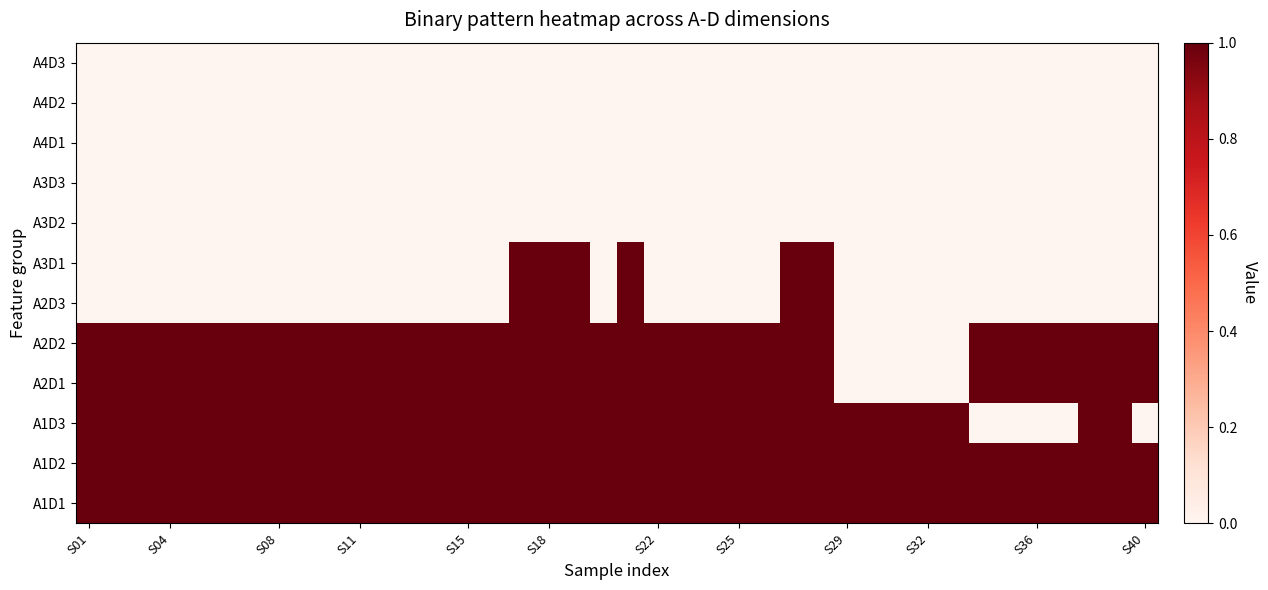

Reading left to right, list all the values displayed in this chart.

A4D3: 0	0	0	0	0	0	0	0	0	0	0	0	0	0	0	0	0	0	0	0	0	0	0	0	0	0	0	0	0	0	0	0	0	0	0	0	0	0	0	0
A4D2: 0	0	0	0	0	0	0	0	0	0	0	0	0	0	0	0	0	0	0	0	0	0	0	0	0	0	0	0	0	0	0	0	0	0	0	0	0	0	0	0
A4D1: 0	0	0	0	0	0	0	0	0	0	0	0	0	0	0	0	0	0	0	0	0	0	0	0	0	0	0	0	0	0	0	0	0	0	0	0	0	0	0	0
A3D3: 0	0	0	0	0	0	0	0	0	0	0	0	0	0	0	0	0	0	0	0	0	0	0	0	0	0	0	0	0	0	0	0	0	0	0	0	0	0	0	0
A3D2: 0	0	0	0	0	0	0	0	0	0	0	0	0	0	0	0	0	0	0	0	0	0	0	0	0	0	0	0	0	0	0	0	0	0	0	0	0	0	0	0
A3D1: 0	0	0	0	0	0	0	0	0	0	0	0	0	0	0	0	1	1	1	0	1	0	0	0	0	0	1	1	0	0	0	0	0	0	0	0	0	0	0	0
A2D3: 0	0	0	0	0	0	0	0	0	0	0	0	0	0	0	0	1	1	1	0	1	0	0	0	0	0	1	1	0	0	0	0	0	0	0	0	0	0	0	0
A2D2: 1	1	1	1	1	1	1	1	1	1	1	1	1	1	1	1	1	1	1	1	1	1	1	1	1	1	1	1	0	0	0	0	0	1	1	1	1	1	1	1
A2D1: 1	1	1	1	1	1	1	1	1	1	1	1	1	1	1	1	1	1	1	1	1	1	1	1	1	1	1	1	0	0	0	0	0	1	1	1	1	1	1	1
A1D3: 1	1	1	1	1	1	1	1	1	1	1	1	1	1	1	1	1	1	1	1	1	1	1	1	1	1	1	1	1	1	1	1	1	0	0	0	0	1	1	0
A1D2: 1	1	1	1	1	1	1	1	1	1	1	1	1	1	1	1	1	1	1	1	1	1	1	1	1	1	1	1	1	1	1	1	1	1	1	1	1	1	1	1
A1D1: 1	1	1	1	1	1	1	1	1	1	1	1	1	1	1	1	1	1	1	1	1	1	1	1	1	1	1	1	1	1	1	1	1	1	1	1	1	1	1	1